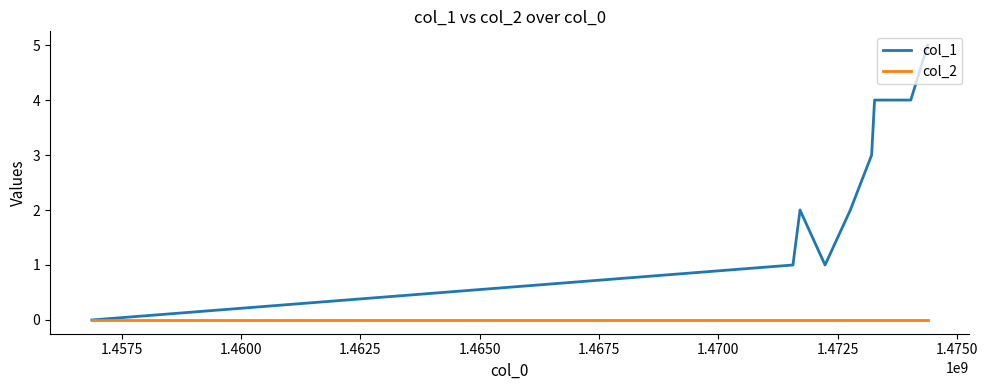

Which series has the largest total across all categories?

col_1